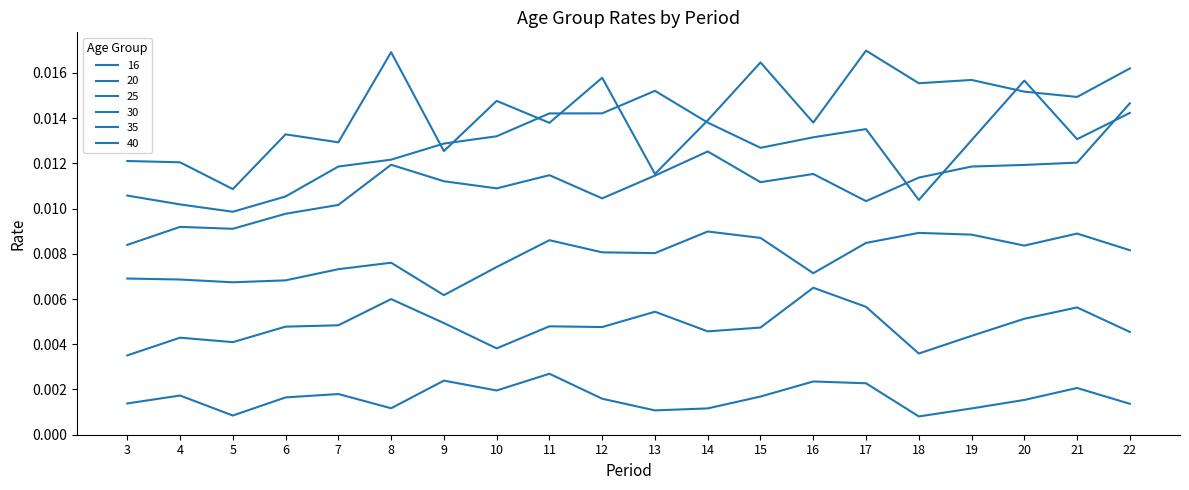

True or false: 25 and 16 cross at least once.

False